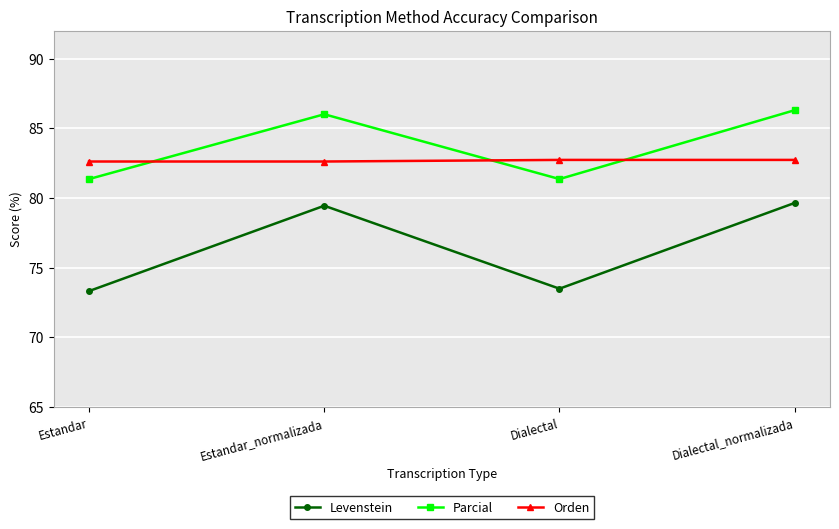

What position from the right is Dialectal_normalizada?

1